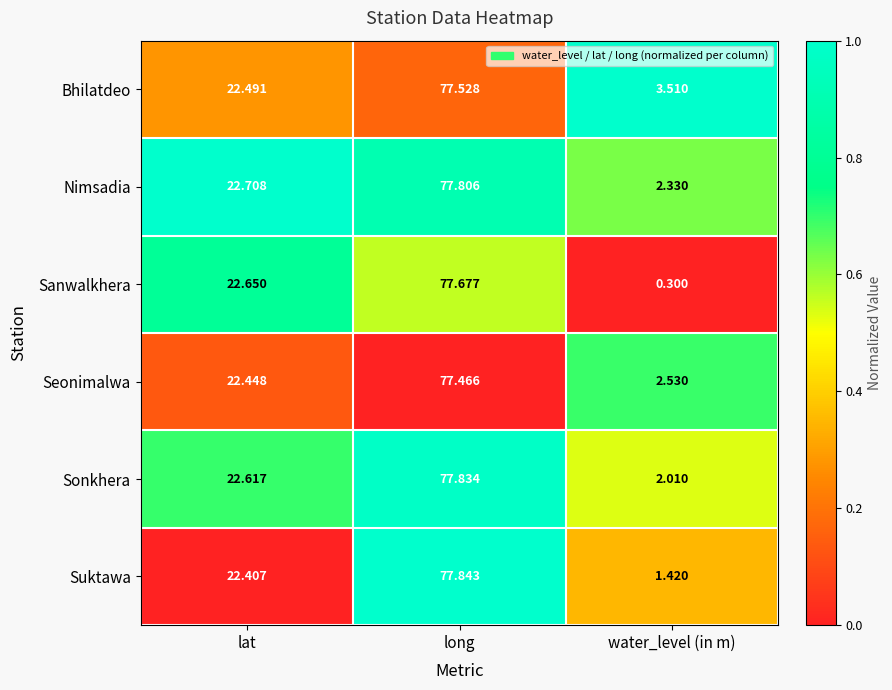

At which category does the chart reach its peak across all series?

long